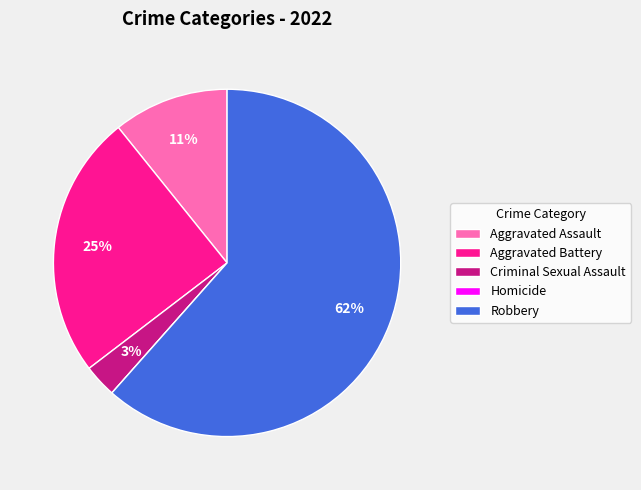

Does any single category account for the majority?

Yes